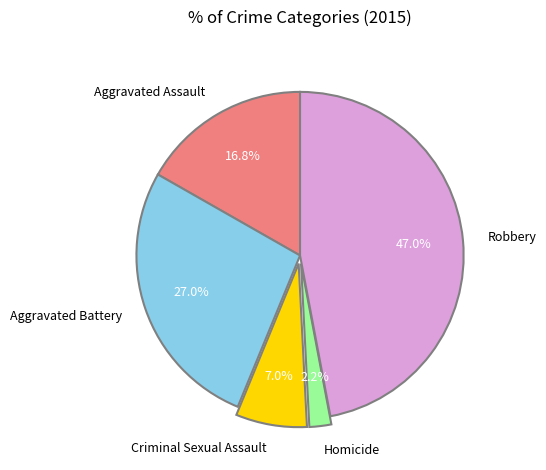

Is it true that Aggravated Assault is 17% of the pie?

True